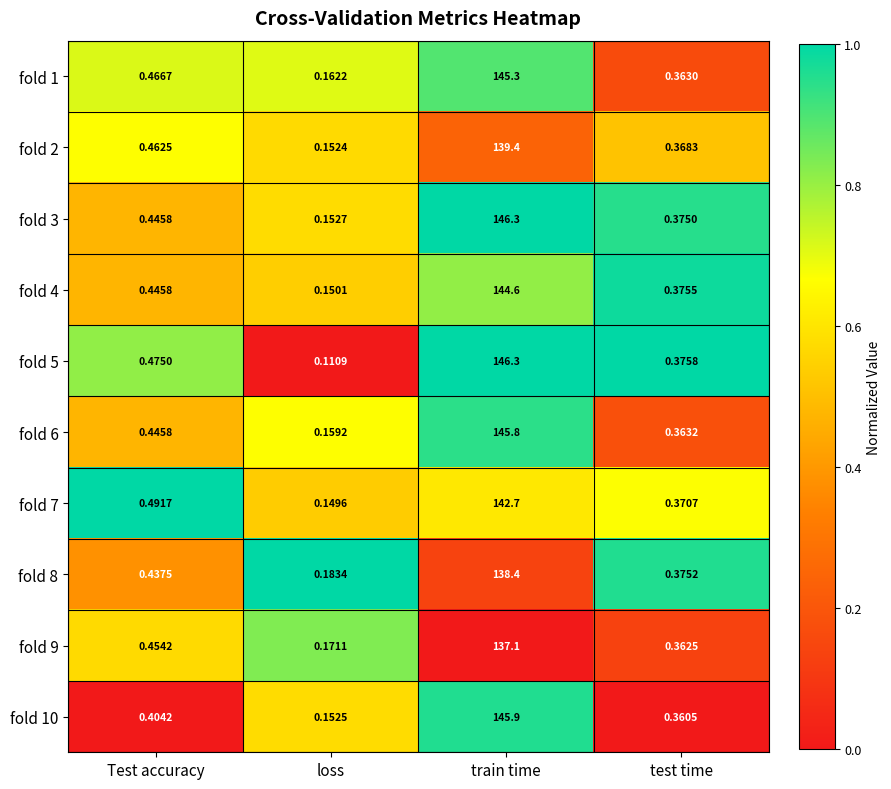

Count the number of data series in this chart.

10